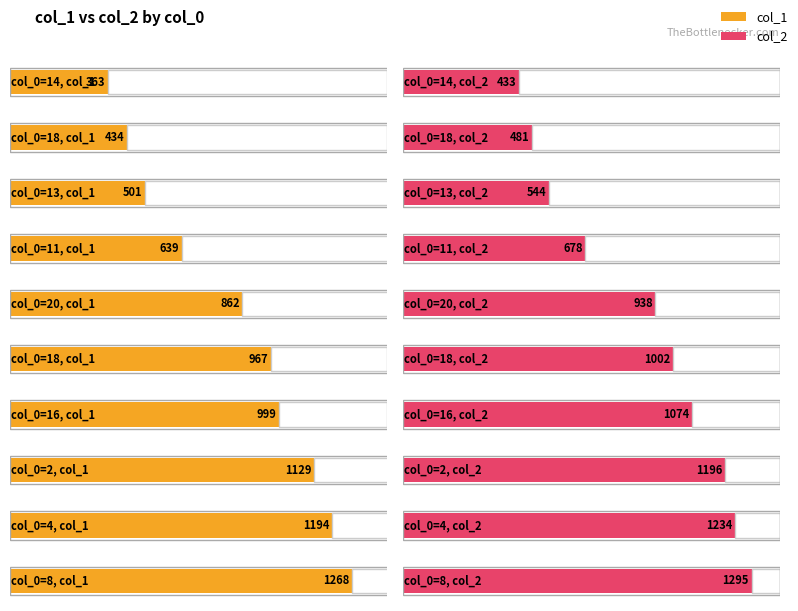

Which series has the widest spread of values?

col_1